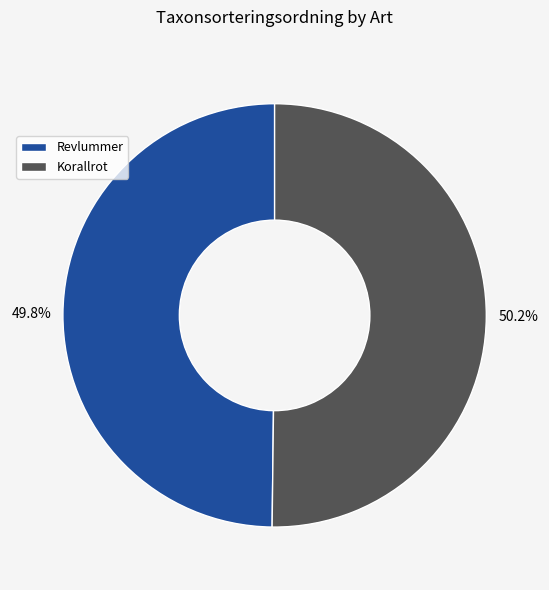

The Korallrot slice represents 50% of the pie. True or false?

True